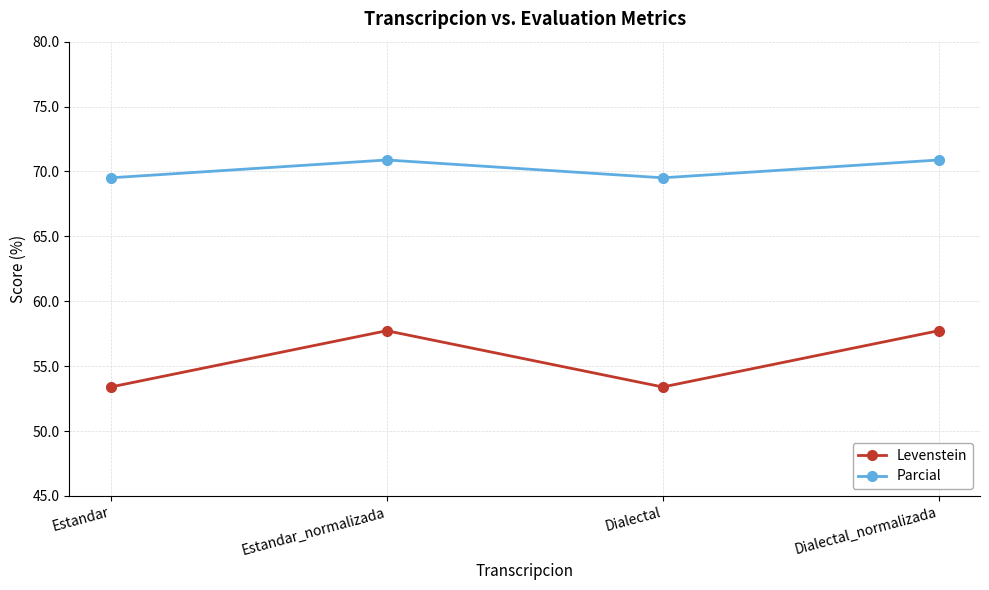

Is the value of Parcial at Dialectal_normalizada greater than the value of Levenstein at Estandar?

Yes